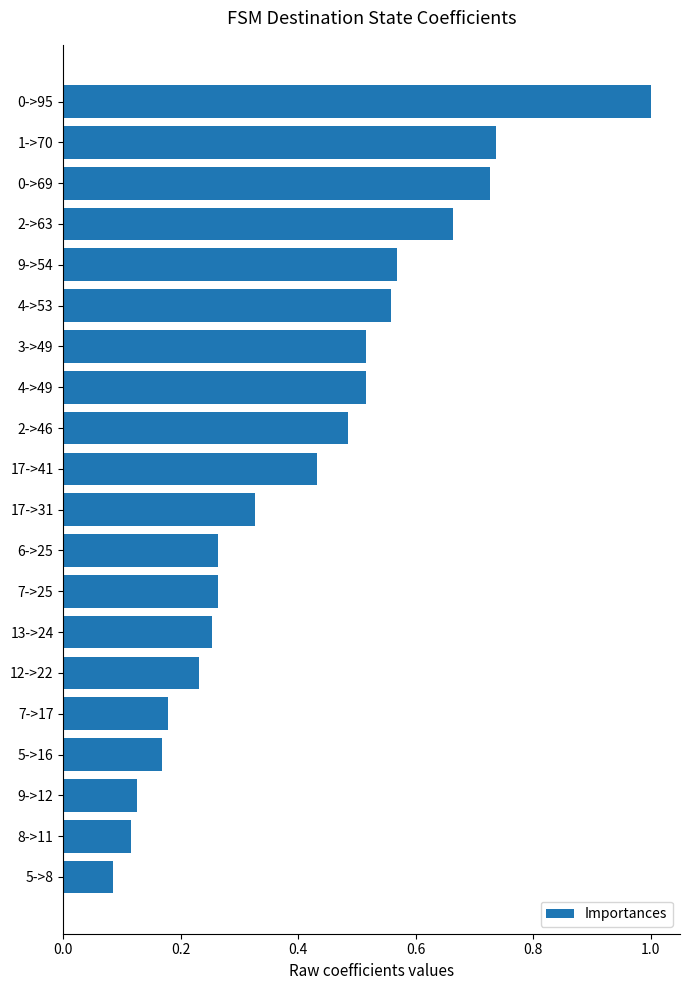

What is the difference between the maximum and minimum values?

0.9